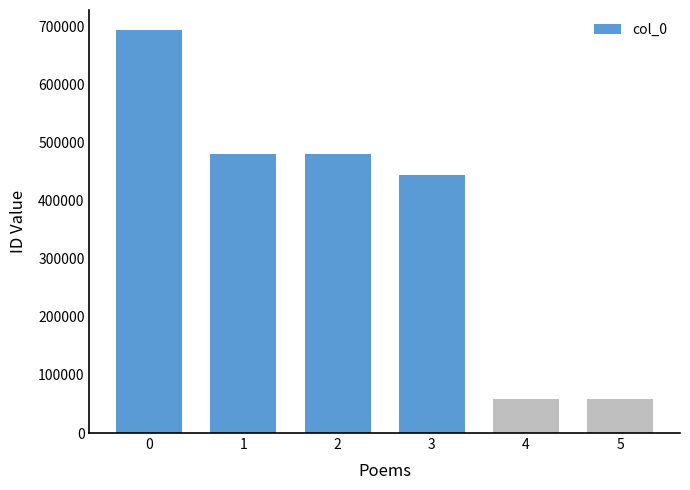

What is the change in value from 1 to 3?

-36204